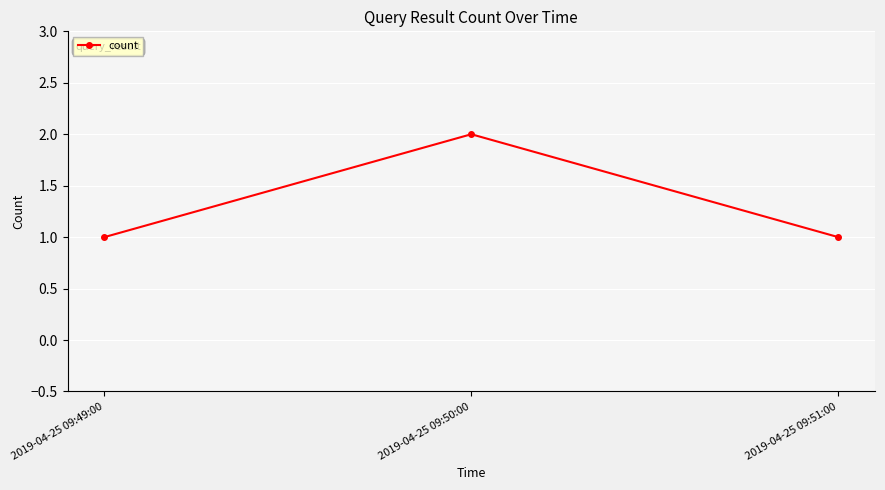

Count the values in the range 1 to 2.

3